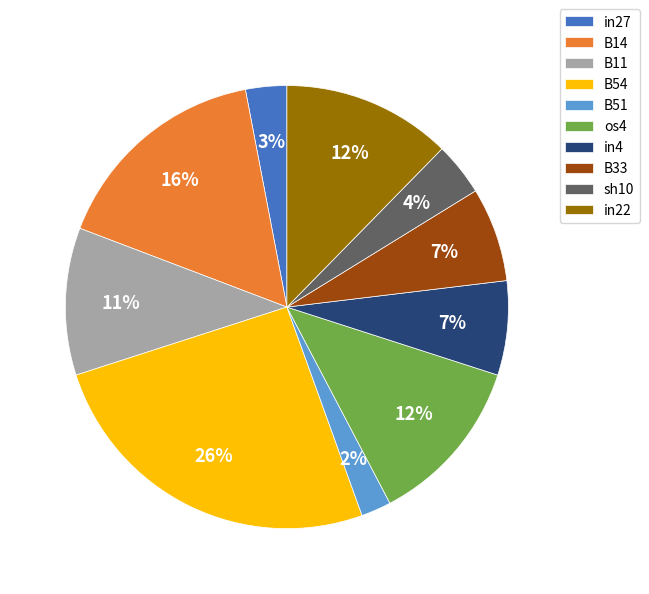

Does B14 account for over 50% of the chart?

No